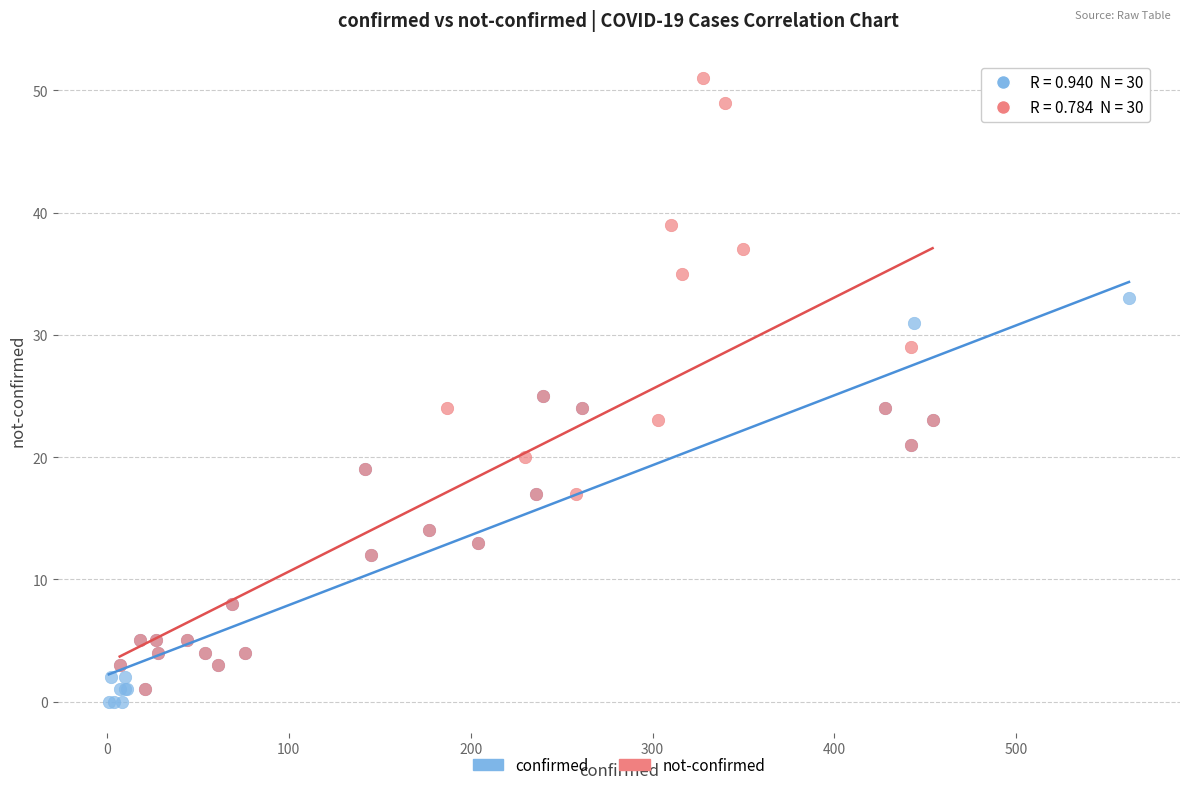

Which series contains the lowest Y value?

confirmed